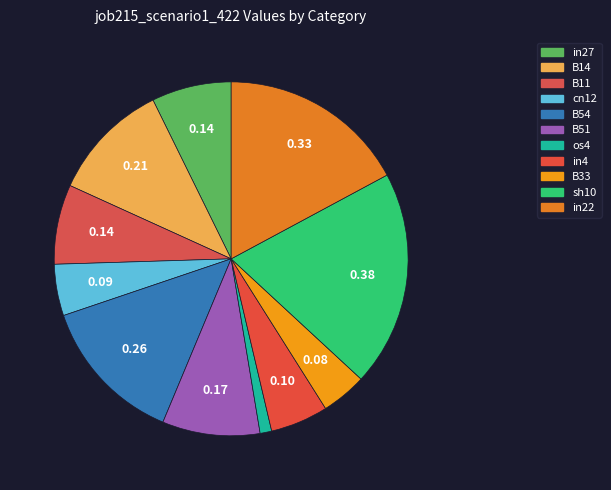

Rank the categories by value from highest to lowest.

sh10, in22, B54, B14, B51, in27, B11, in4, cn12, B33, os4